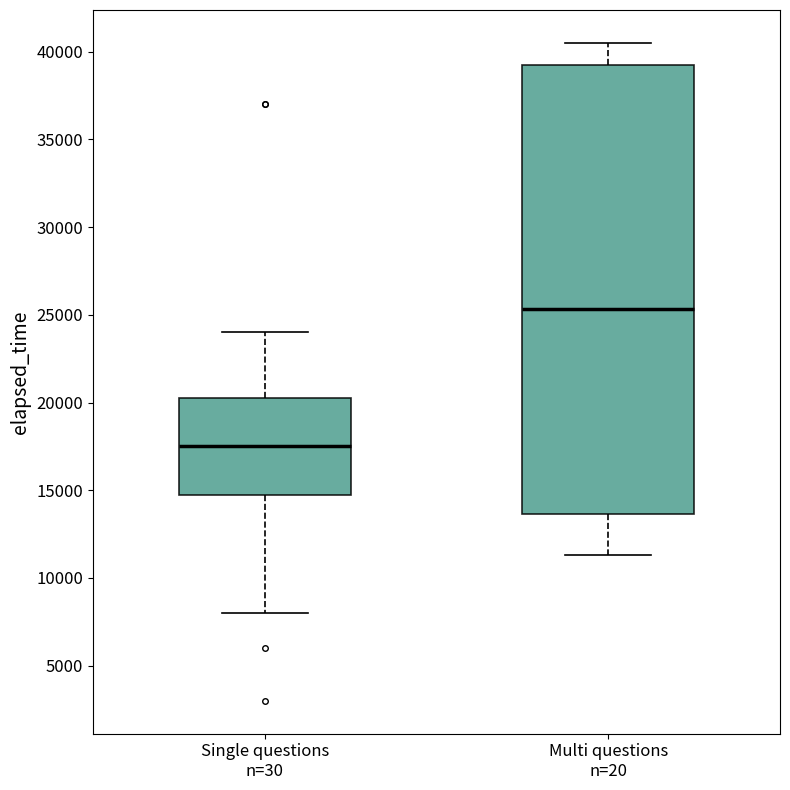

Reading left to right, transcribe this box plot: for each box, give where its median line is, the range the box spans, and where its two whiskers end, as read against the y-axis. The values are not printed on the chart, so give them approximately, as read against the axis.

Single questions n=30: median 17500, box 15000 to 20500, whiskers 8000 to 24000
Multi questions n=20: median 25500, box 13500 to 39500, whiskers 11500 to 40500